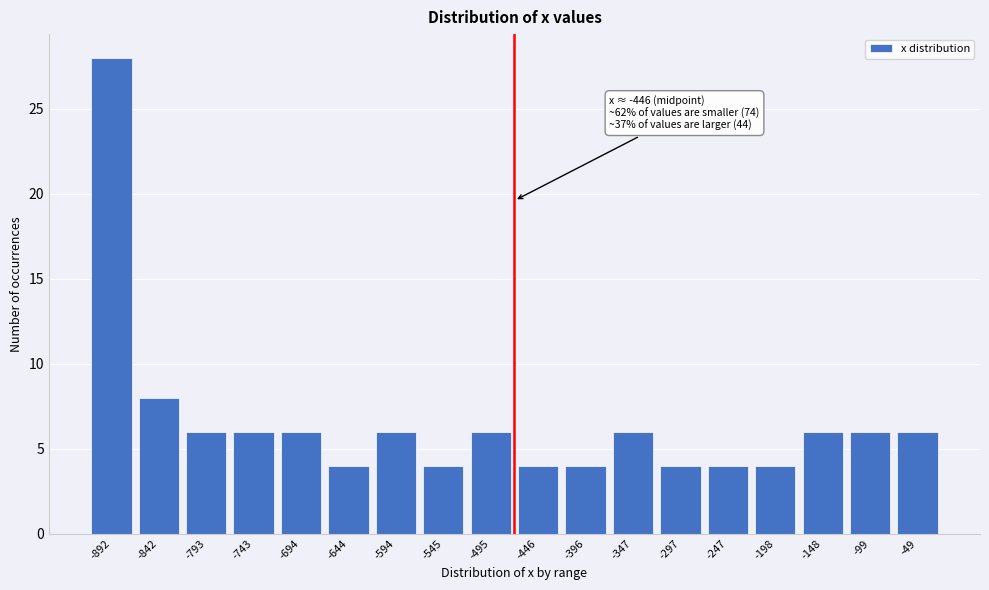

Reading left to right, what are all the values shown in this chart?

28	8	6	6	6	4	6	4	6	4	4	6	4	4	4	6	6	6